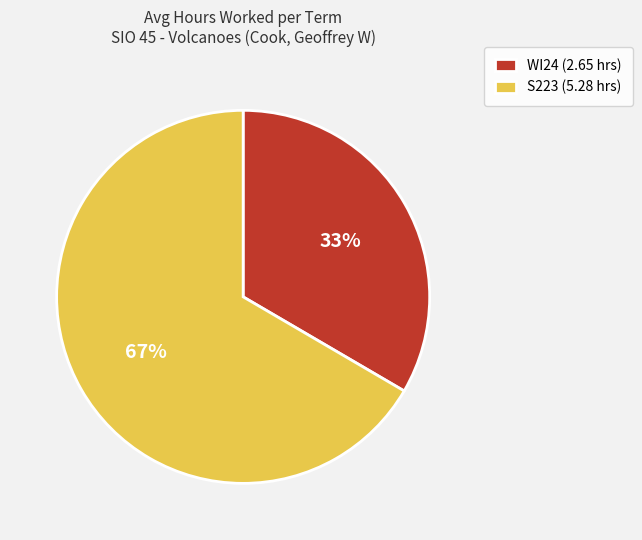

What percentage is the S223 slice, to the nearest percent?

67%